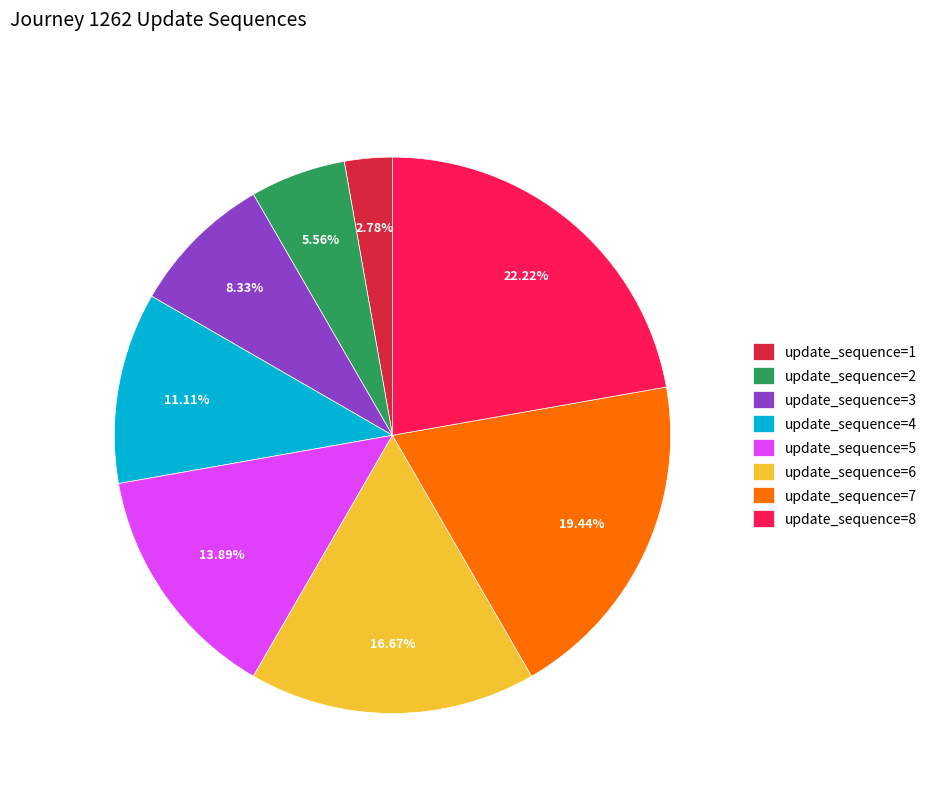

How many slices are in this pie chart?

8